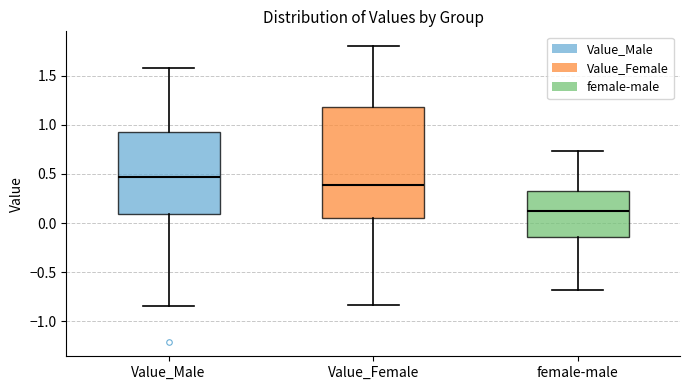

Reading left to right, transcribe this box plot: for each box, give where its median line is, the range the box spans, and where its two whiskers end, as read against the y-axis. The values are not printed on the chart, so give them approximately, as read against the axis.

Value_Male: median 0.45, box 0.10 to 0.90, whiskers -0.85 to 1.60
Value_Female: median 0.40, box 0.05 to 1.20, whiskers -0.85 to 1.80
female-male: median 0.10, box -0.15 to 0.30, whiskers -0.70 to 0.75